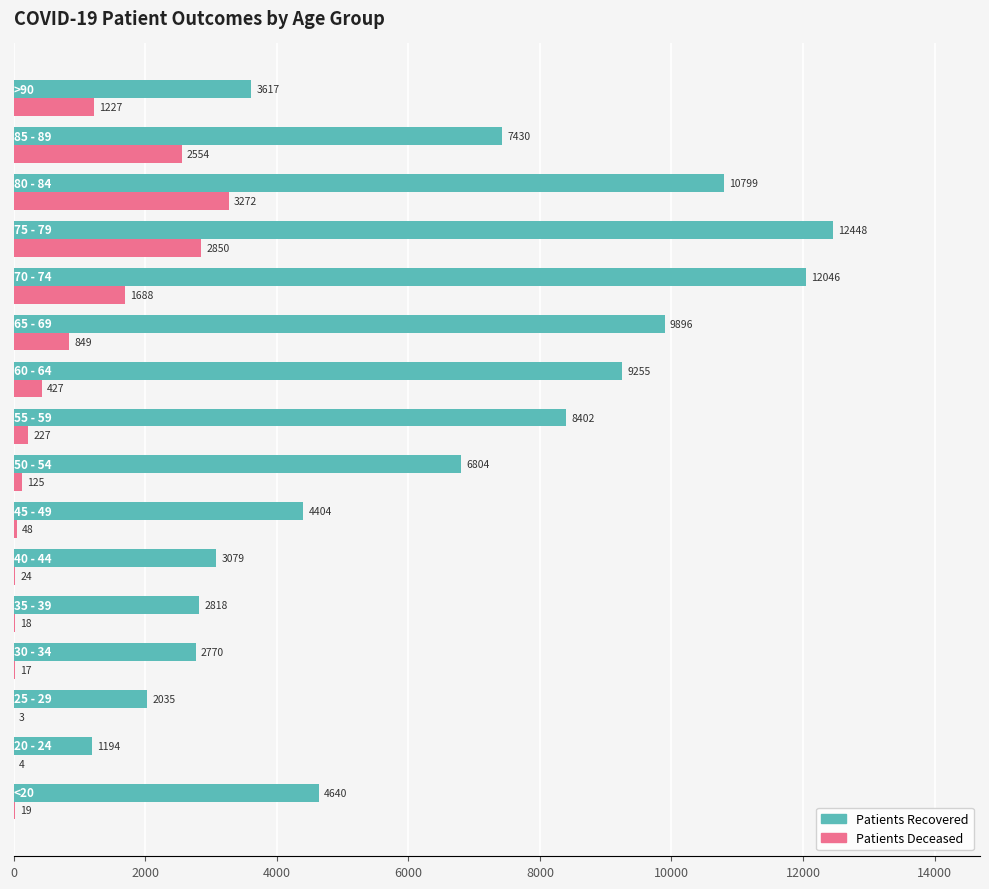

What is the greatest value displayed?

12448